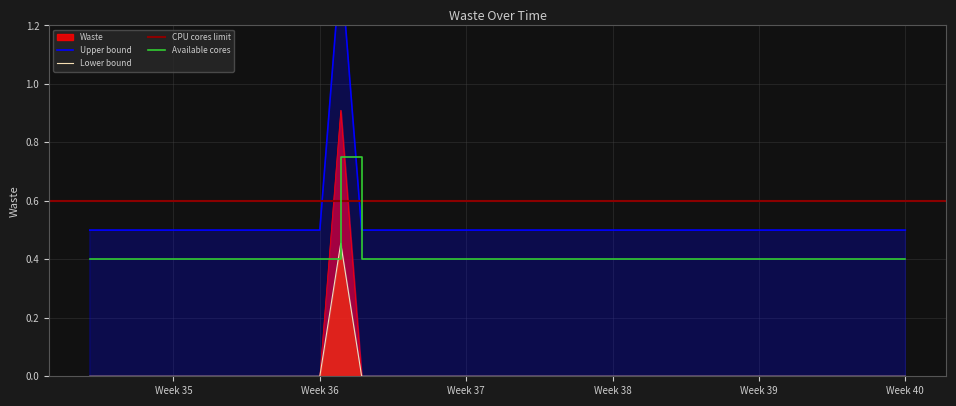

What is the greatest value displayed?

0.9